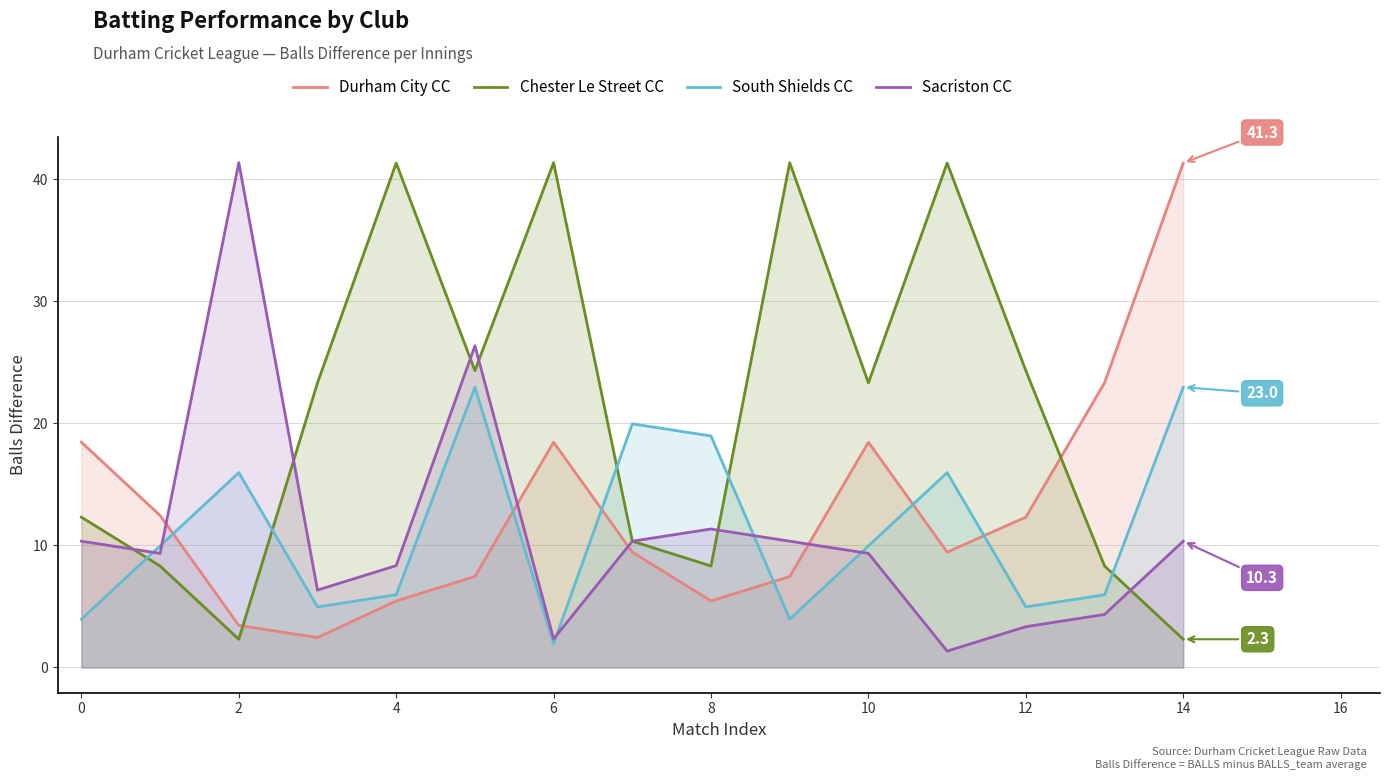

True or false: South Shields CC and Sacriston CC intersect in this chart.

True